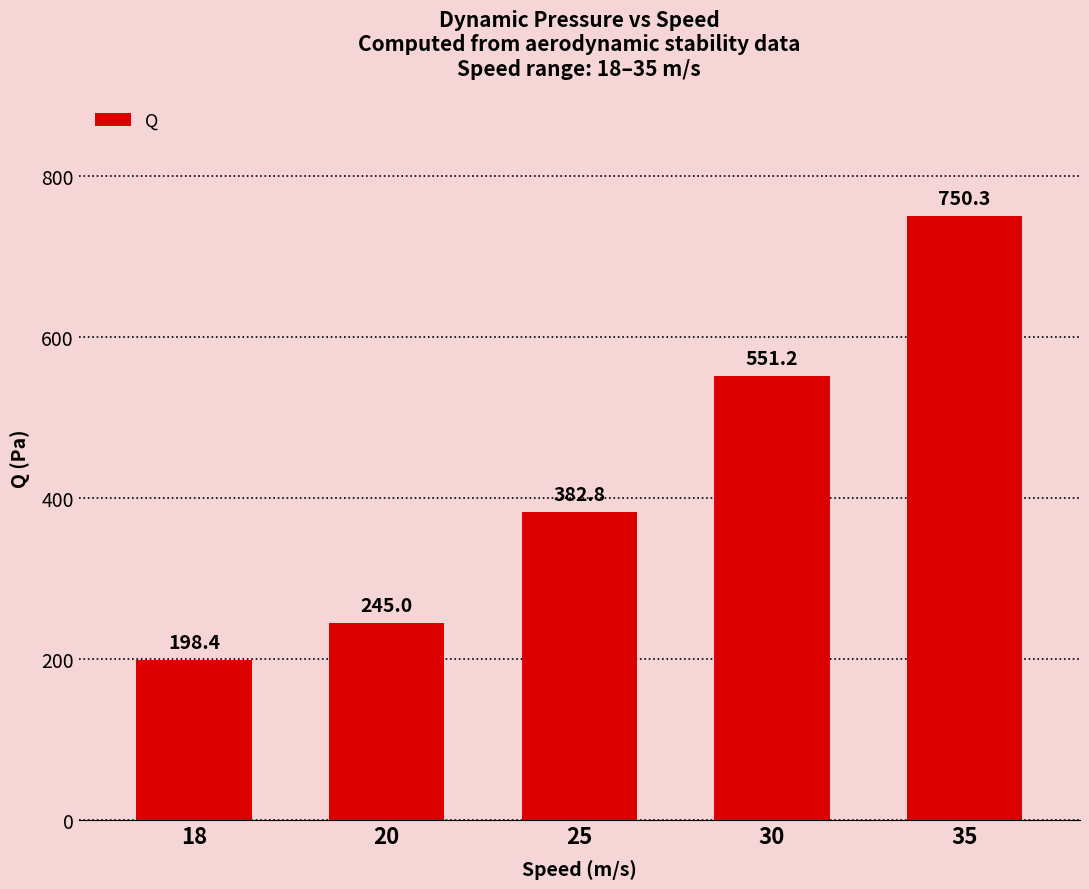

How many bars are there in total?

5